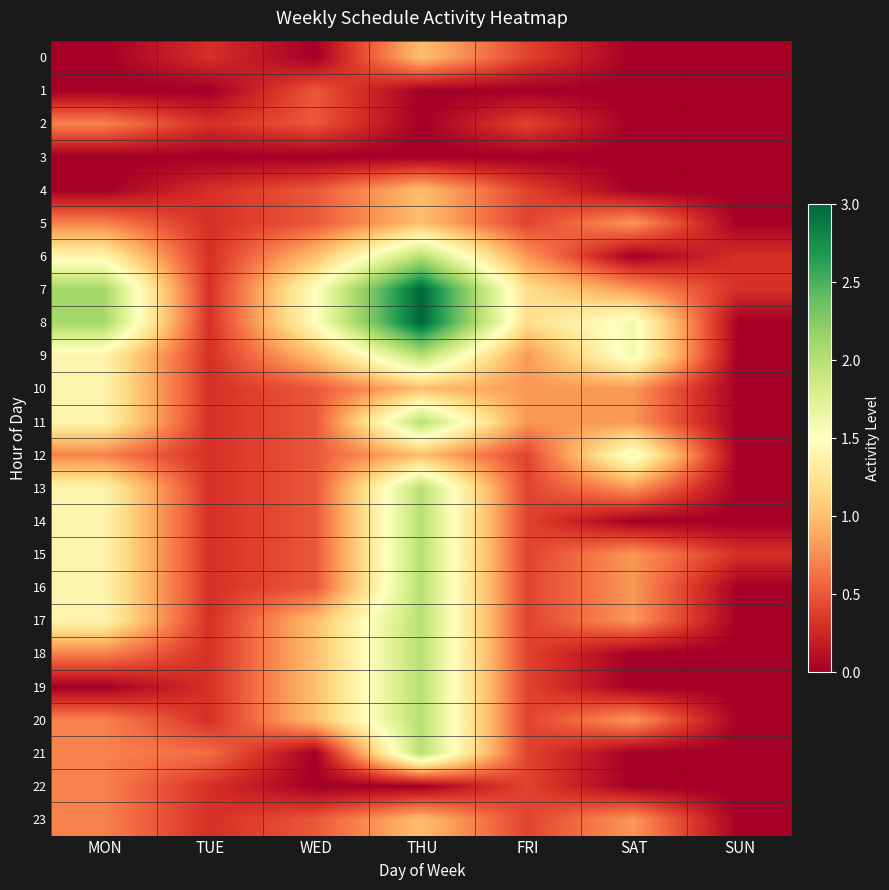

What is the difference between the highest and lowest values at THU?

3.0